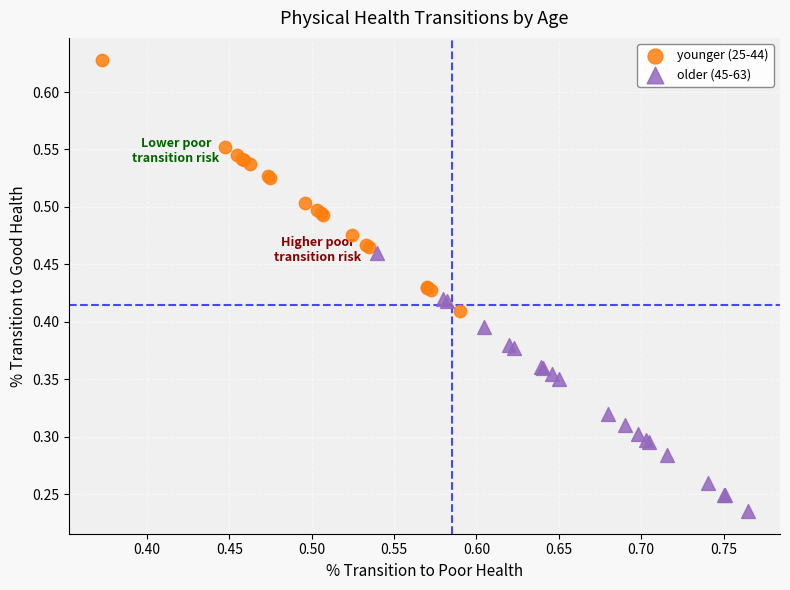

Which series contains the lowest Y value?

older (45-63)